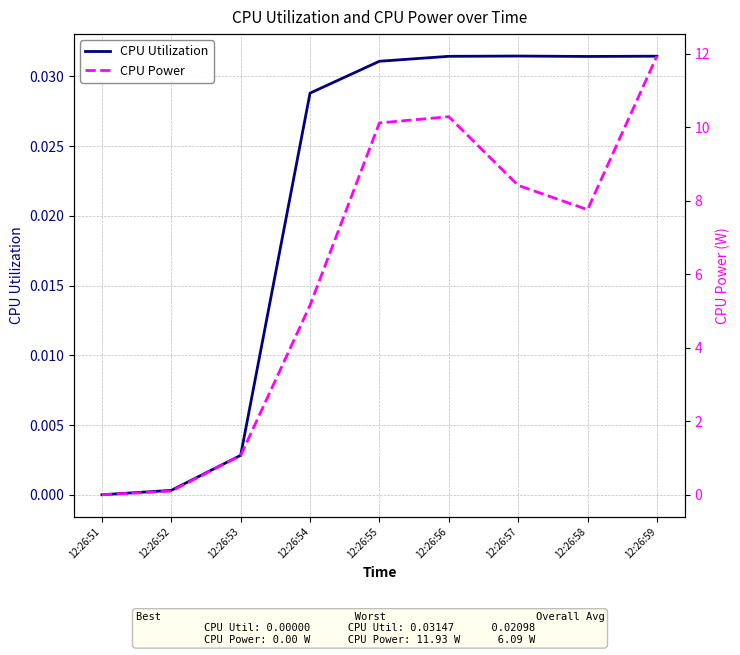

At 12:26:56, list the series in order from smallest to largest.

CPU Utilization, CPU Power